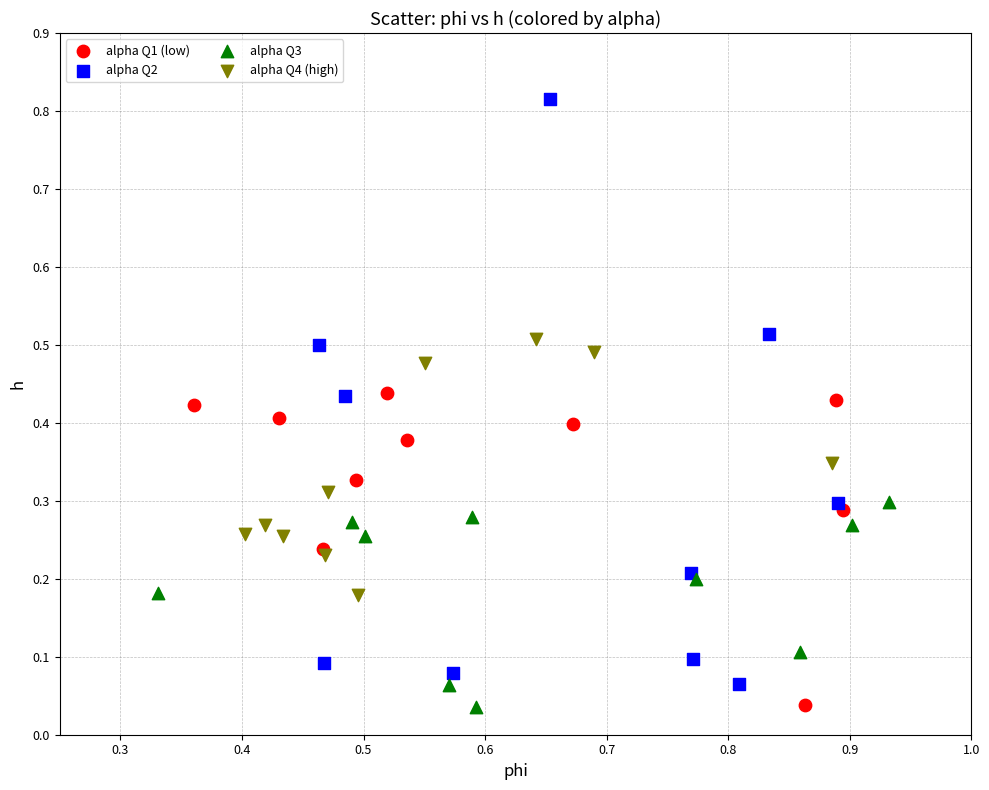

Which series has the widest spread of Y values?

alpha Q2